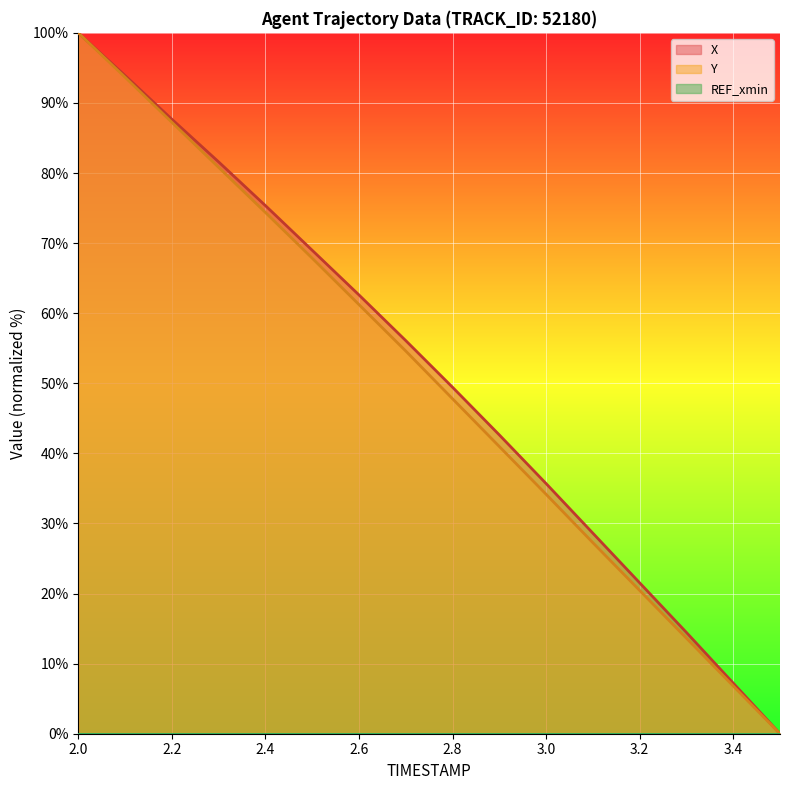

Does the chart display data point markers on the line(s)?

No